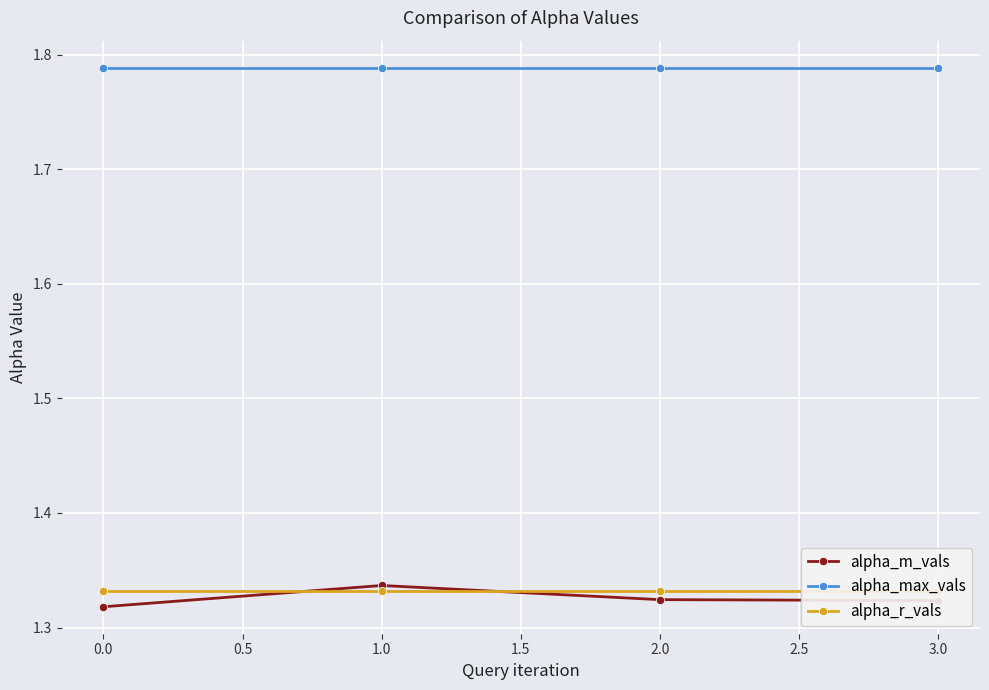

The value of alpha_max_vals at 2.0 is 2.7. True or false?

False